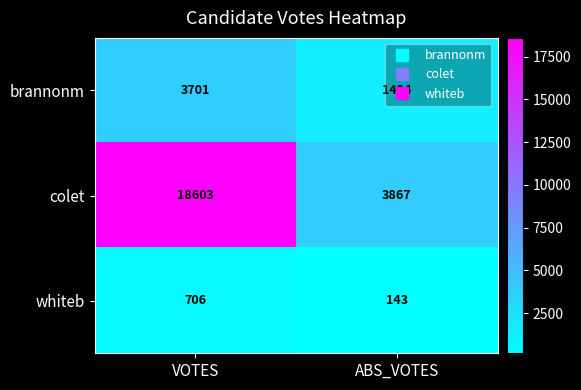

Which series changed the most between VOTES and ABS_VOTES?

colet